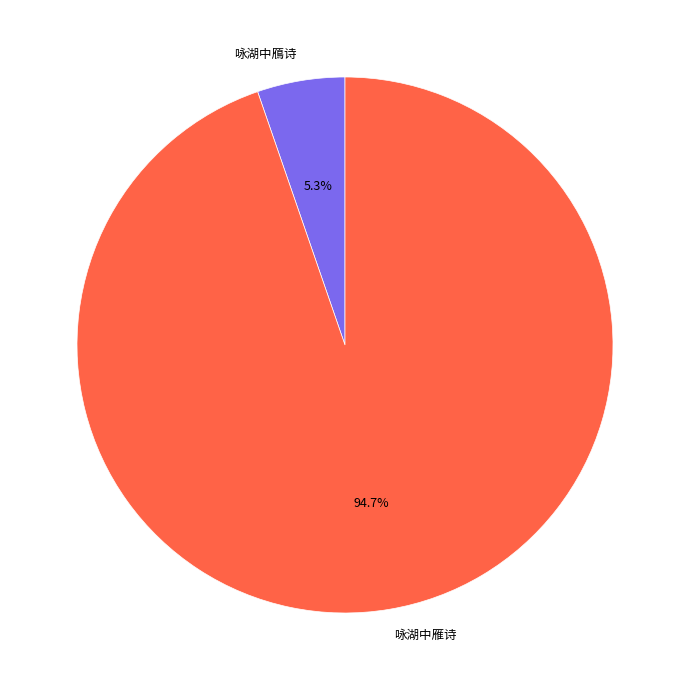

Does 咏湖中雁诗 represent more than half of the total?

Yes